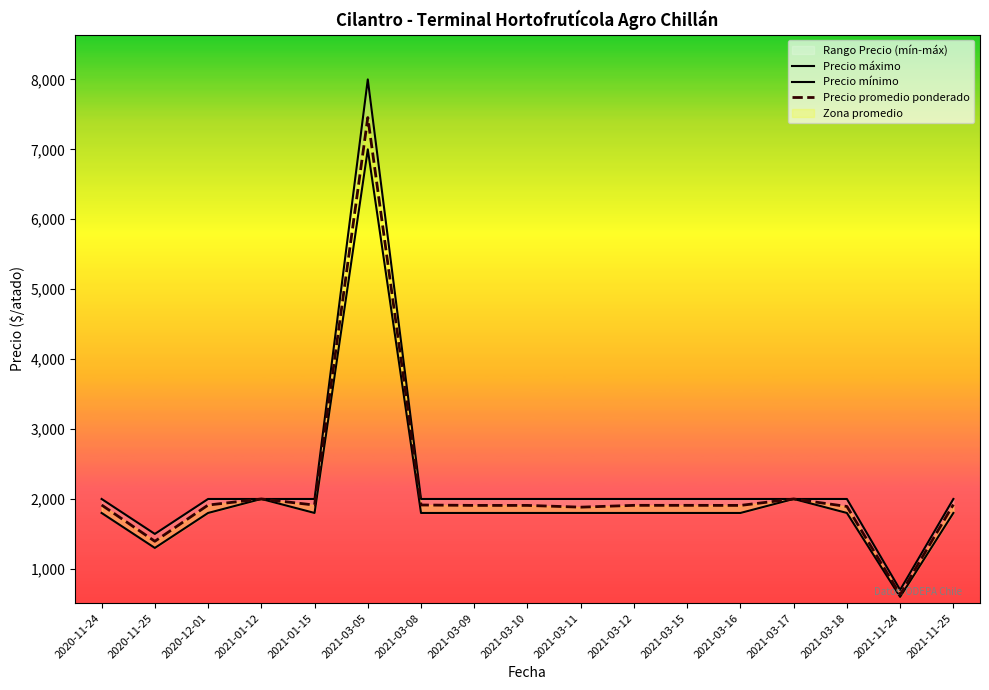

Rank the categories by Precio promedio ponderado value from highest to lowest.

2021-03-05, 2021-01-12, 2021-03-17, 2021-11-25, 2020-11-24, 2021-03-08, 2020-12-01, 2021-01-15, 2021-03-12, 2021-03-15, 2021-03-09, 2021-03-10, 2021-03-16, 2021-03-18, 2021-03-11, 2020-11-25, 2021-11-24